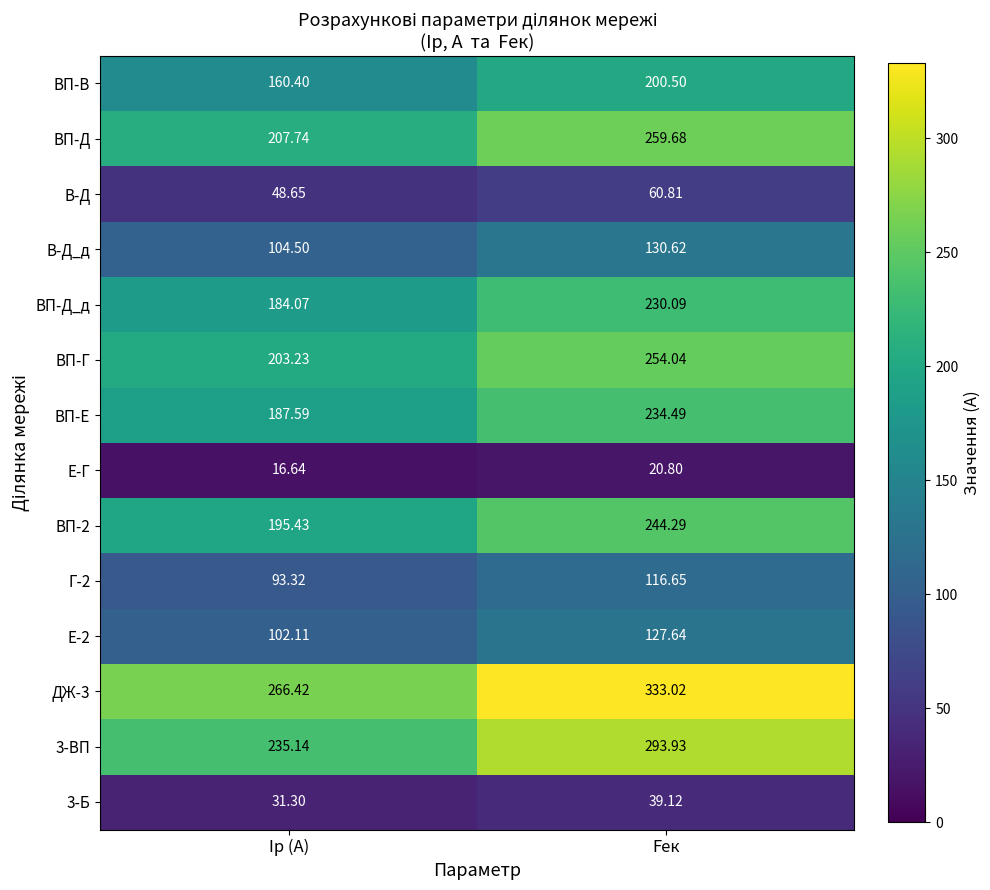

List the labels in order of ВП-Д_д value, smallest first.

Iр (А), Fек